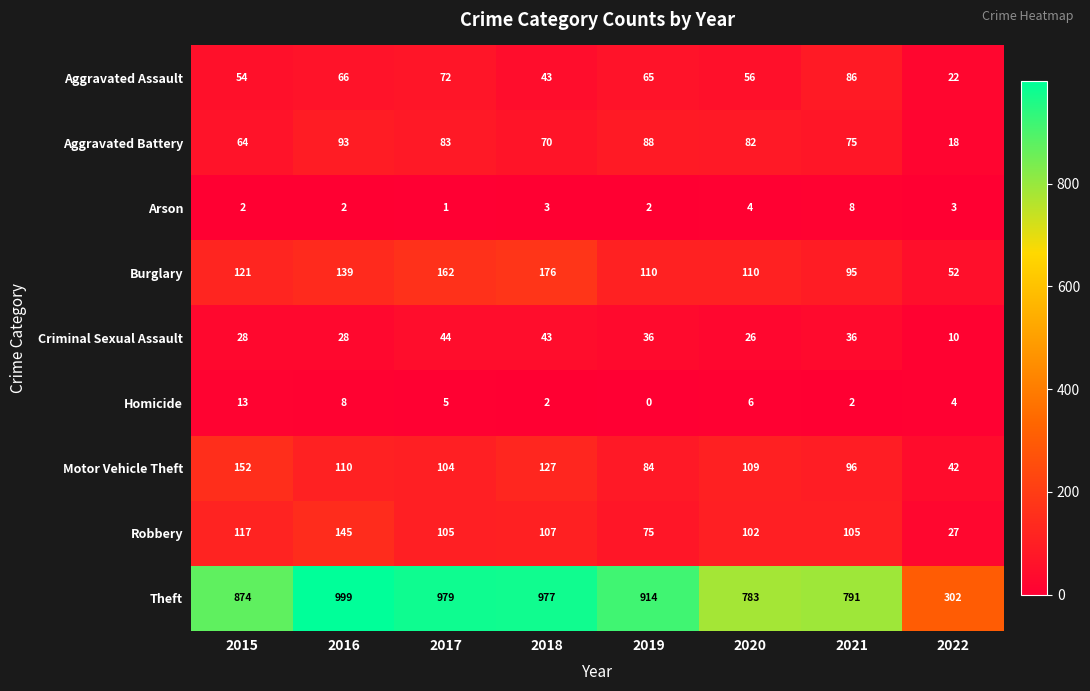

At which label does Criminal Sexual Assault first exceed 36?

2017